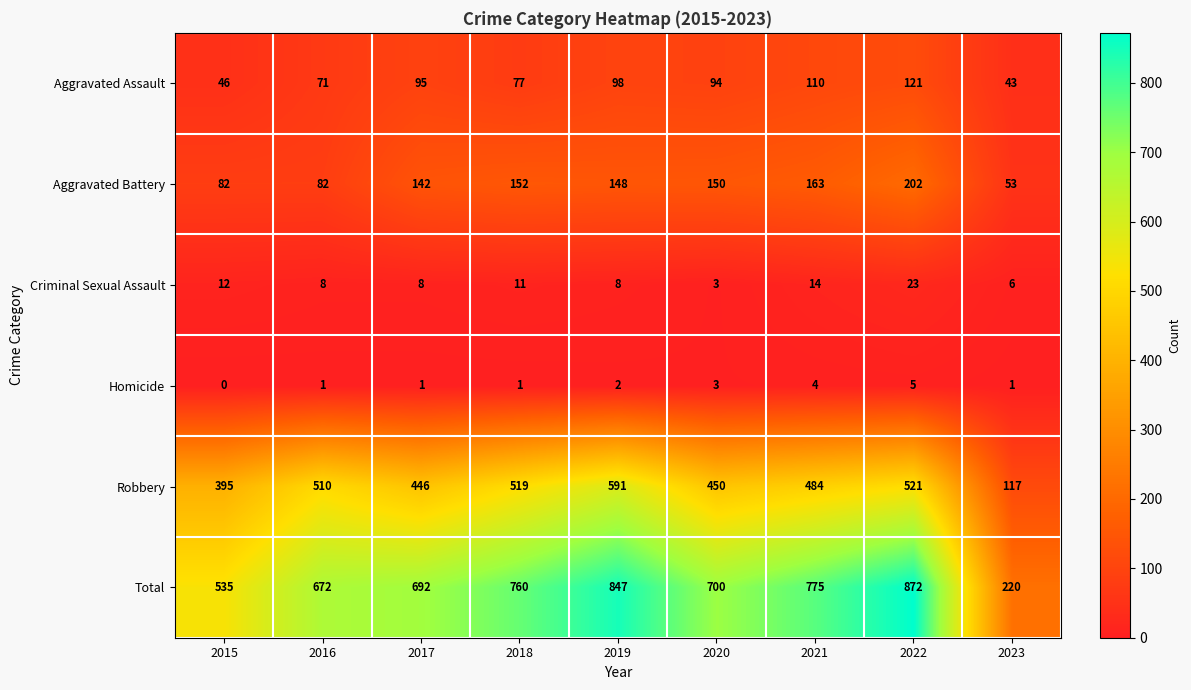

What is the maximum value shown in the chart?

872